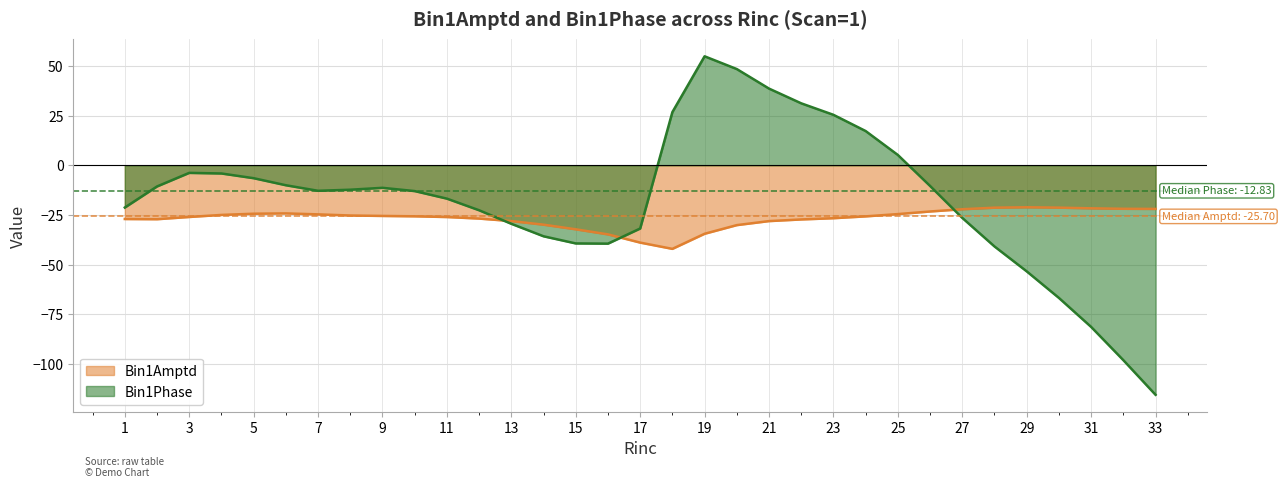

How many lines are shown in the chart?

2